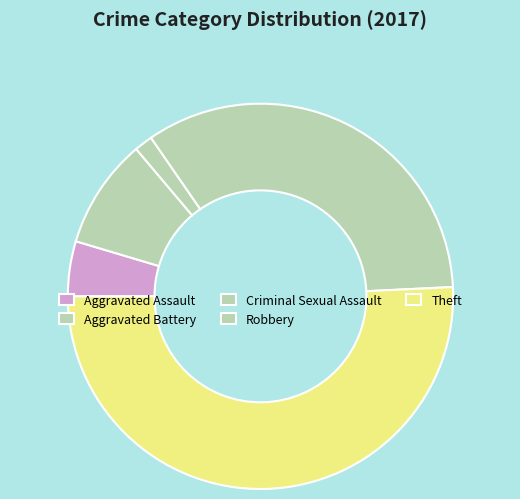

To the nearest percent, what is the combined percentage of Criminal Sexual Assault and Theft?

52%